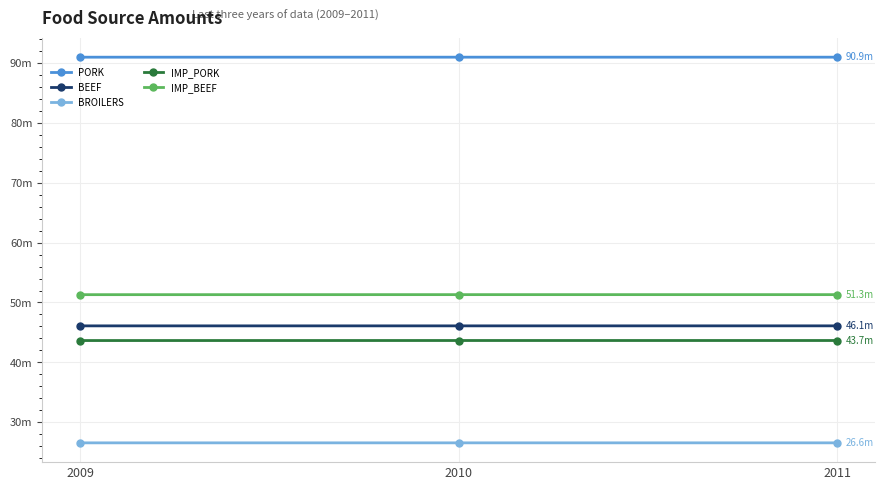

What are all the series names shown in the legend?

PORK, BEEF, BROILERS, IMP_PORK, IMP_BEEF